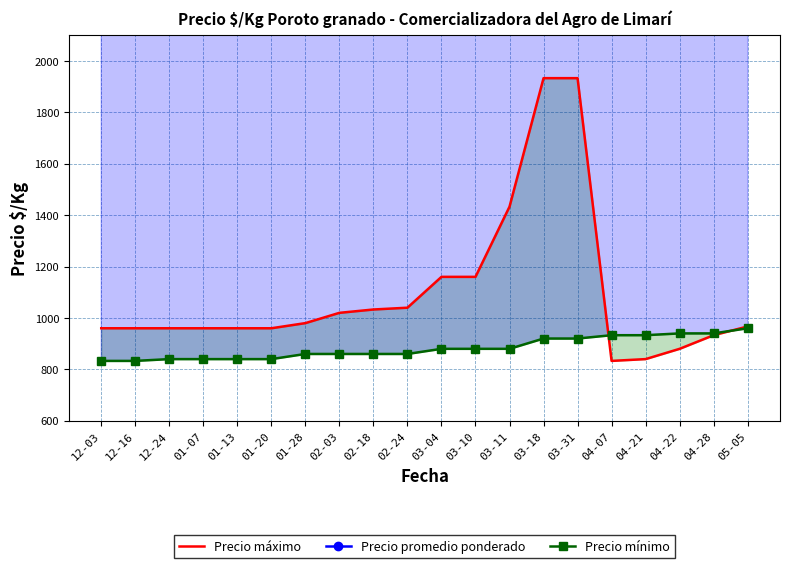

What is the difference between the maximum and minimum values in the Precio promedio ponderado series?

11500